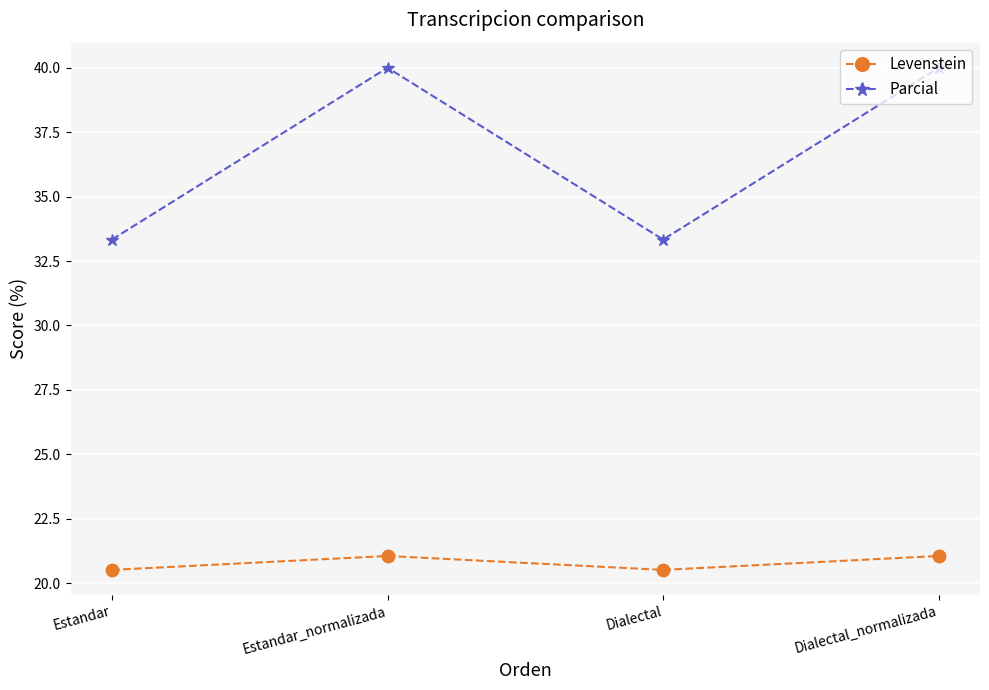

Where does the Levenstein series first go above 21?

Estandar_normalizada